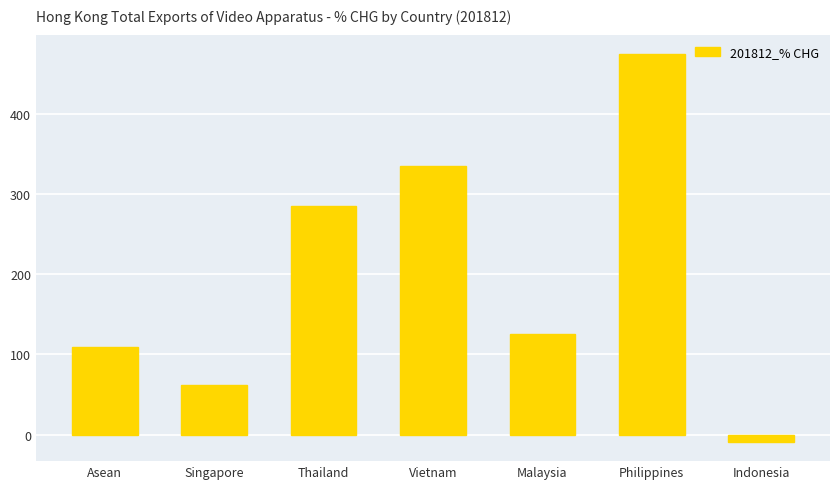

Where does the data first go above 125?

Thailand